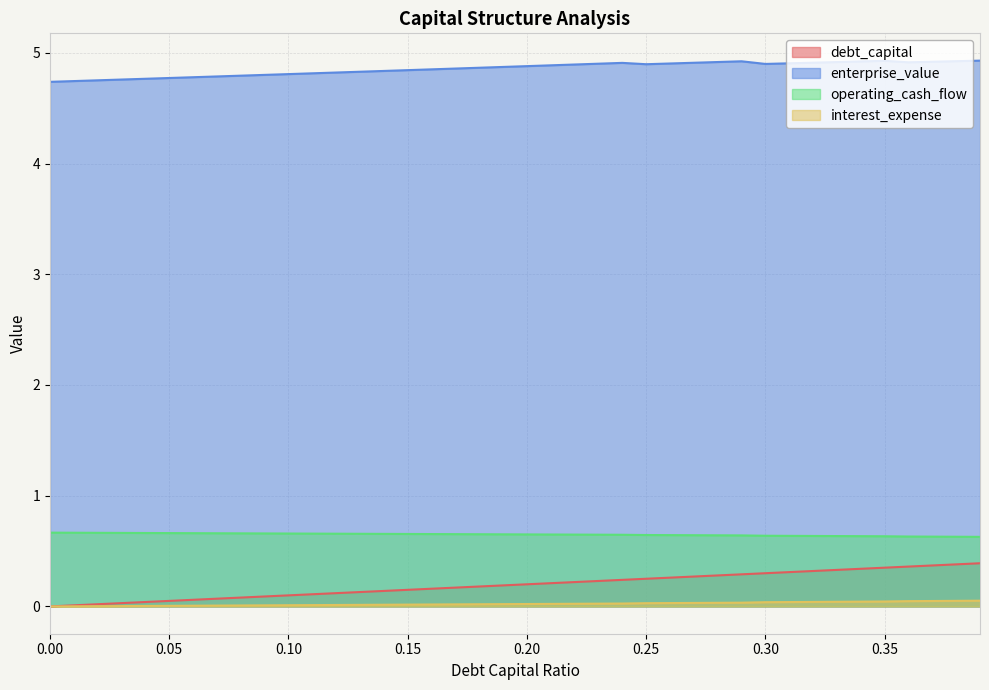

Reading left to right, list all the values displayed in this chart.

debt_capital: 0.0	0.0	0.0	0.0	0.0	0.1	0.1	0.1	0.1	0.1	0.1	0.1	0.1	0.1	0.1	0.1	0.2	0.2	0.2	0.2	0.2	0.2	0.2	0.2	0.2	0.2	0.3	0.3	0.3	0.3	0.3	0.3	0.3	0.3	0.3	0.3	0.4	0.4	0.4	0.4
enterprise_value: 4.7	4.7	4.8	4.8	4.8	4.8	4.8	4.8	4.8	4.8	4.8	4.8	4.8	4.8	4.8	4.8	4.9	4.9	4.9	4.9	4.9	4.9	4.9	4.9	4.9	4.9	4.9	4.9	4.9	4.9	4.9	4.9	4.9	4.9	4.9	4.9	4.9	4.9	4.9	4.9
operating_cash_flow: 0.7	0.7	0.7	0.7	0.7	0.7	0.7	0.7	0.7	0.7	0.7	0.7	0.7	0.7	0.7	0.7	0.7	0.7	0.7	0.7	0.7	0.6	0.6	0.6	0.6	0.6	0.6	0.6	0.6	0.6	0.6	0.6	0.6	0.6	0.6	0.6	0.6	0.6	0.6	0.6
interest_expense: 0.0	0.0	0.0	0.0	0.0	0.0	0.0	0.0	0.0	0.0	0.0	0.0	0.0	0.0	0.0	0.0	0.0	0.0	0.0	0.0	0.0	0.0	0.0	0.0	0.0	0.0	0.0	0.0	0.0	0.0	0.0	0.0	0.0	0.0	0.0	0.0	0.0	0.0	0.1	0.1